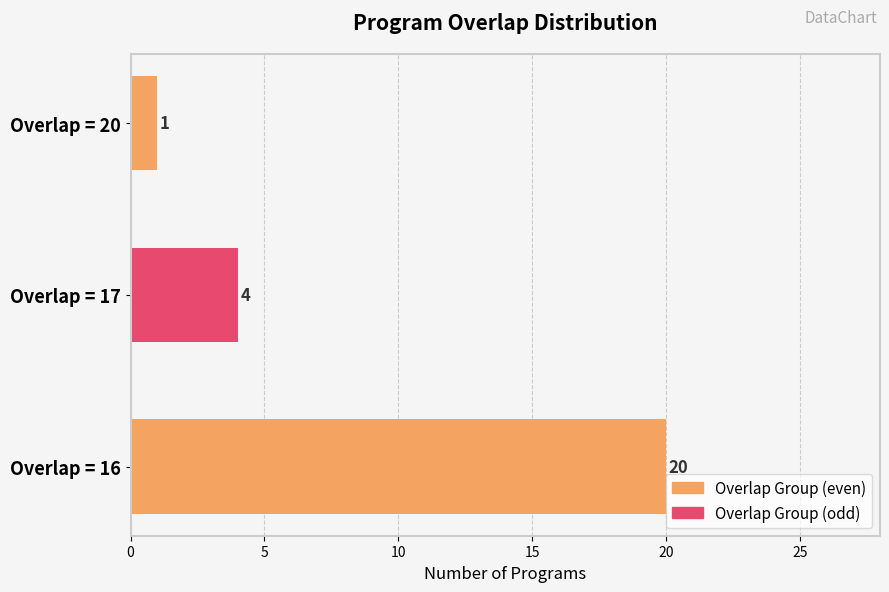

What is the minimum value shown in the chart?

1